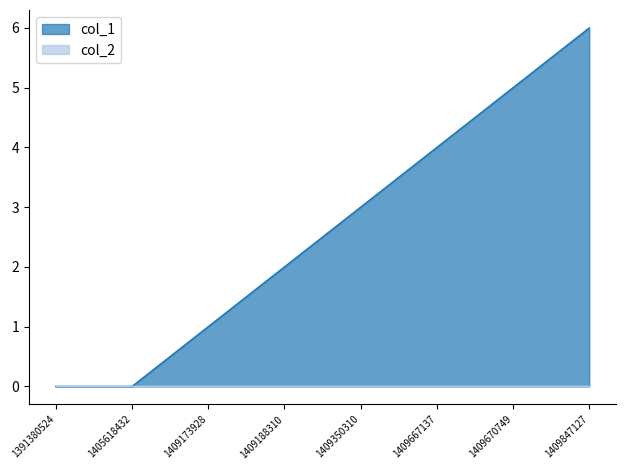

What is the change in value from 1409350310 to 1409667137?

+1